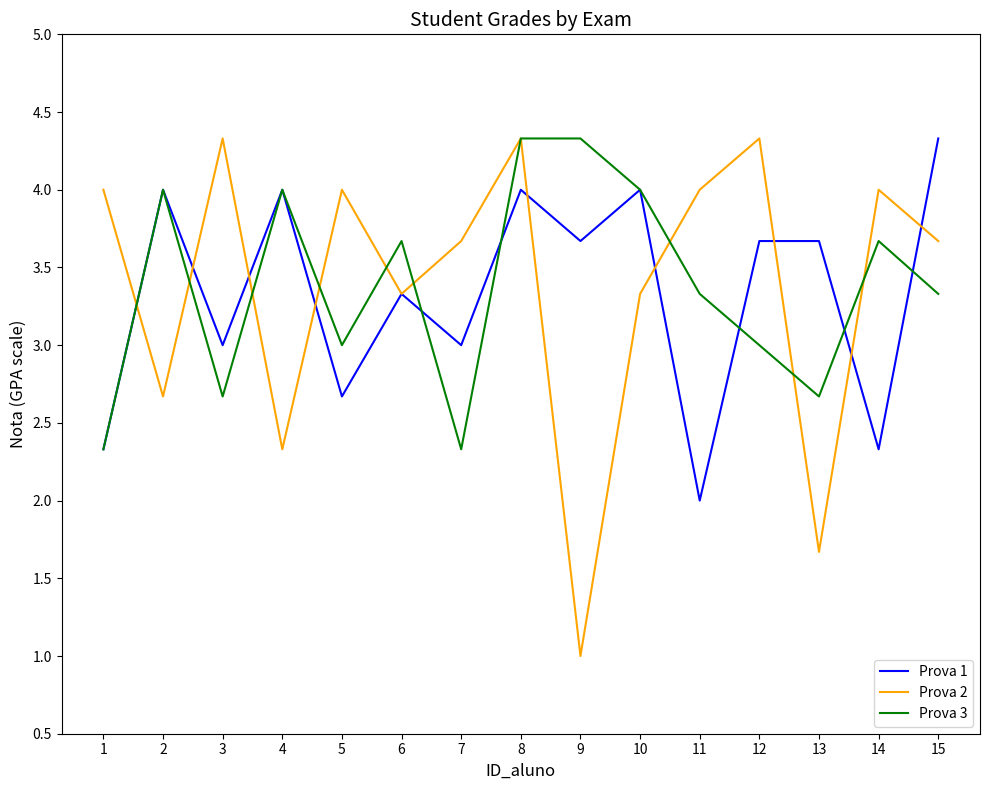

What is the smallest value displayed?

1.0